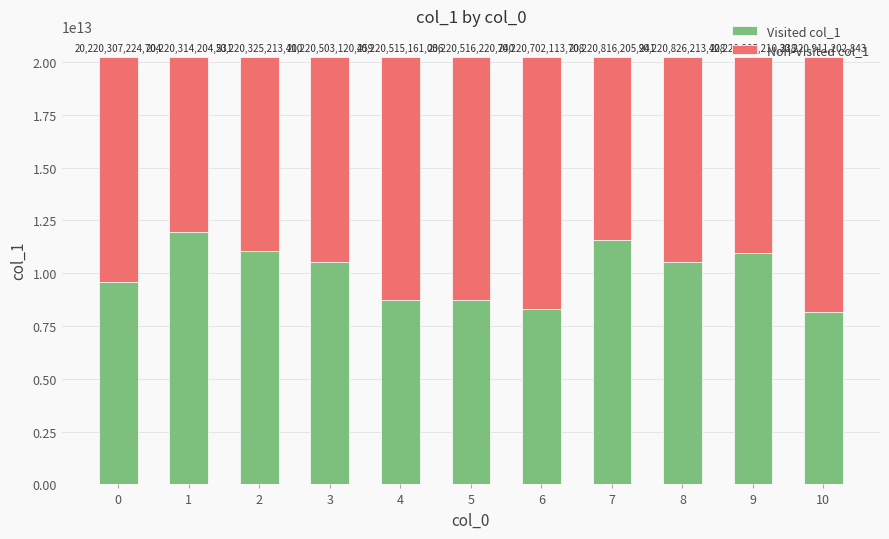

What is the average value of the Non-Visited col_1 series?

10212528031428